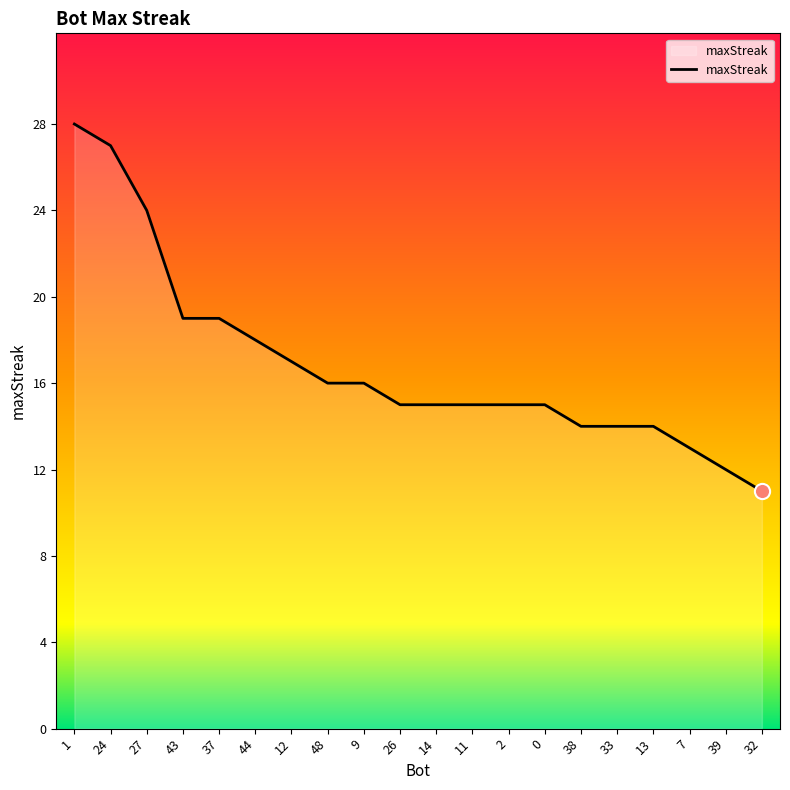

What is the change in value from 14 to 32?

-4